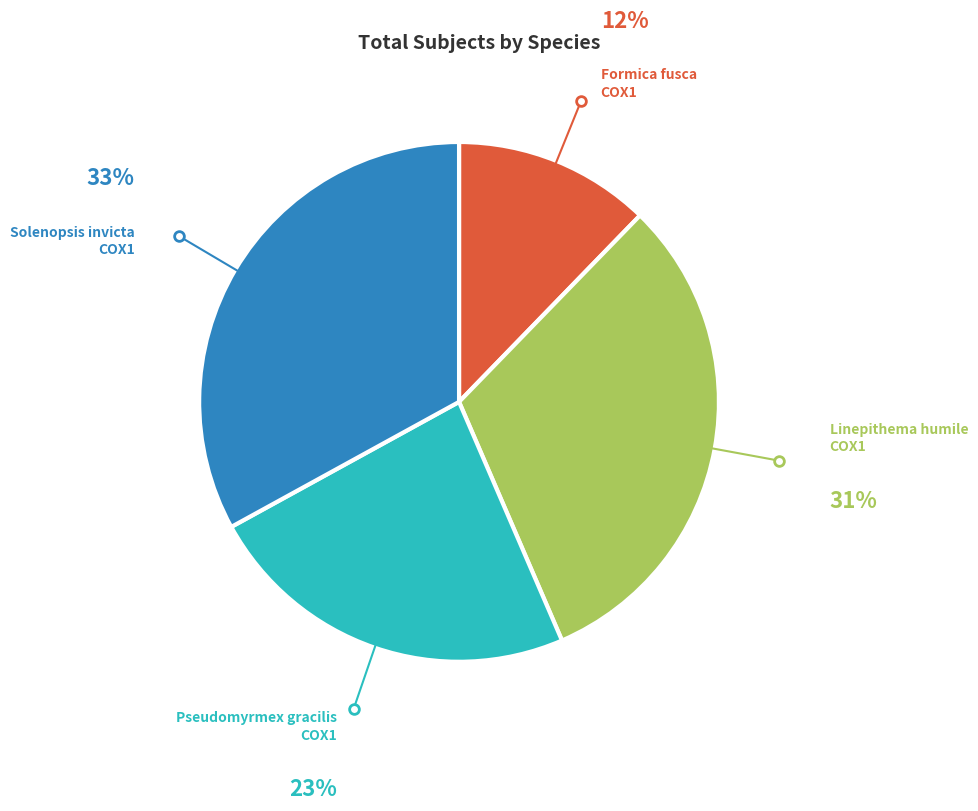

Does any single category account for the majority?

No